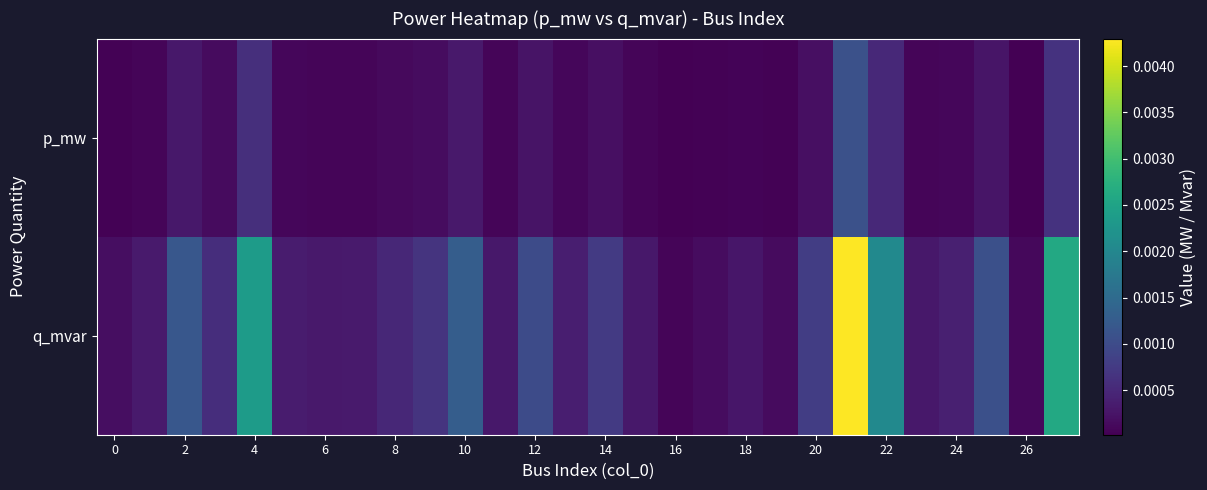

Count the number of data series in this chart.

2